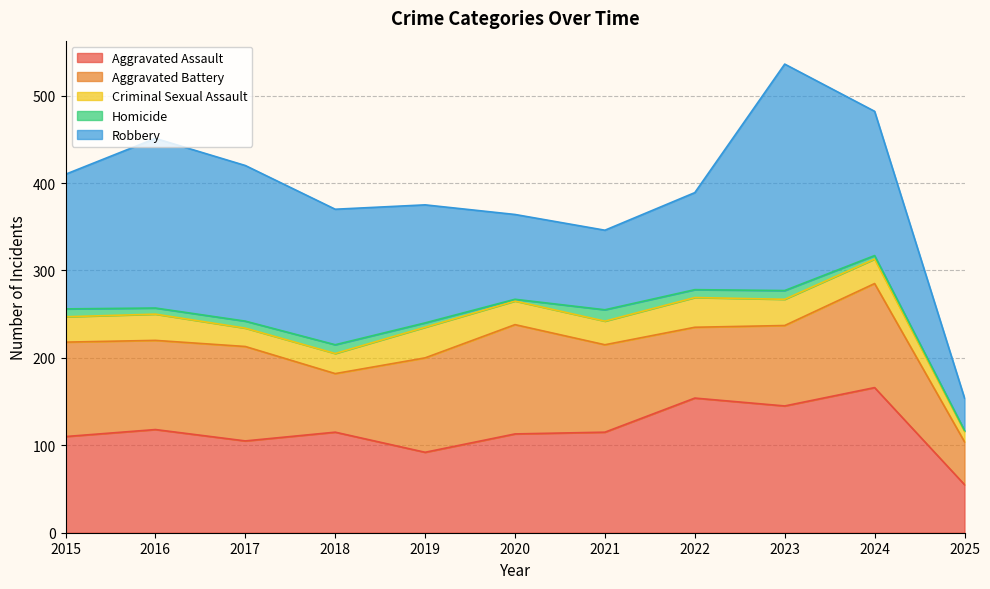

What value does the Robbery series have at 2018?

155